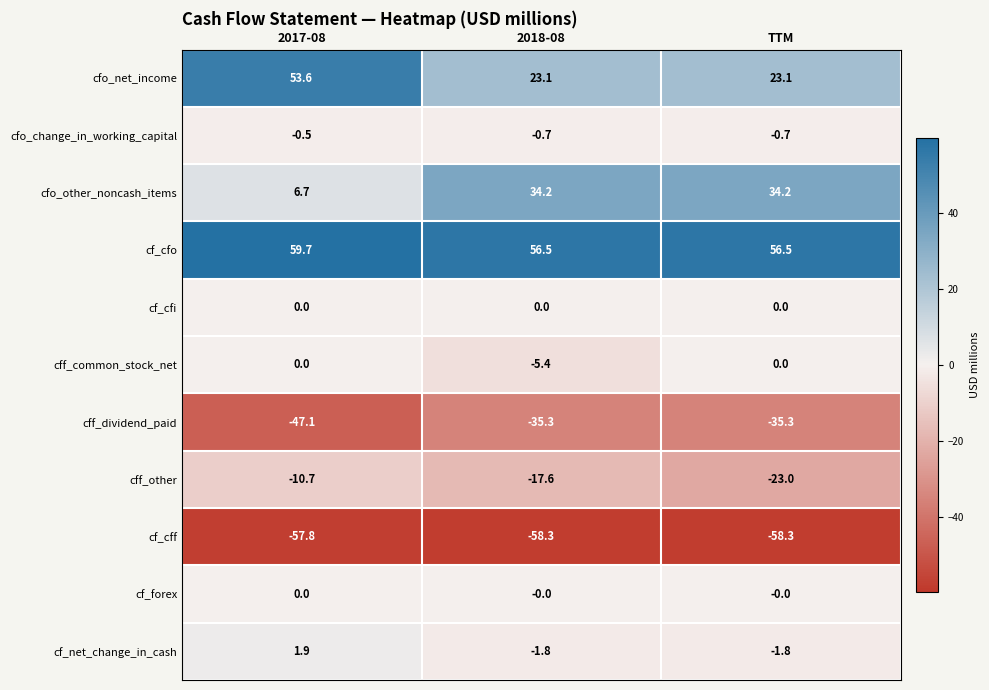

Rank the categories by cff_other value from highest to lowest.

2017-08, 2018-08, TTM